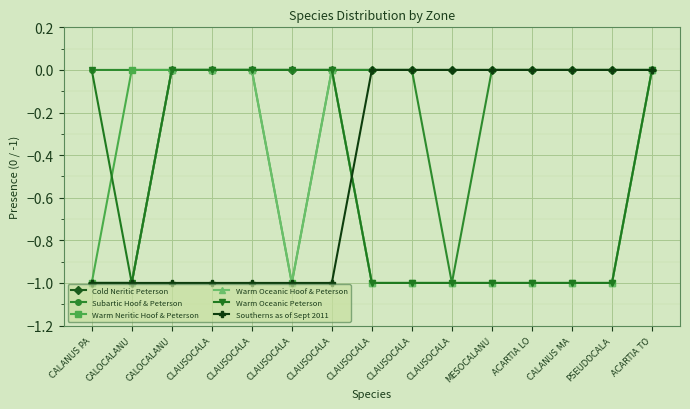

Between CALOCALANU and CLAUSOCALA, which series saw the biggest shift?

Cold Neritic Peterson